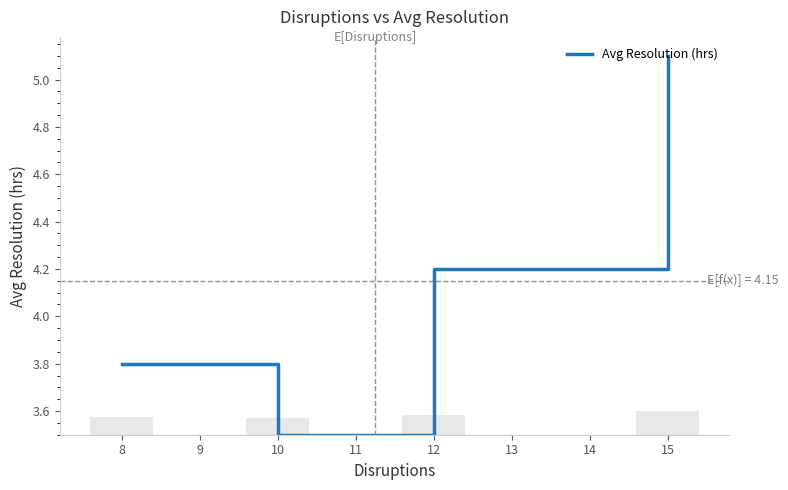

Rank the categories by Avg Resolution (hrs) value from highest to lowest.

15, 12, 8, 10